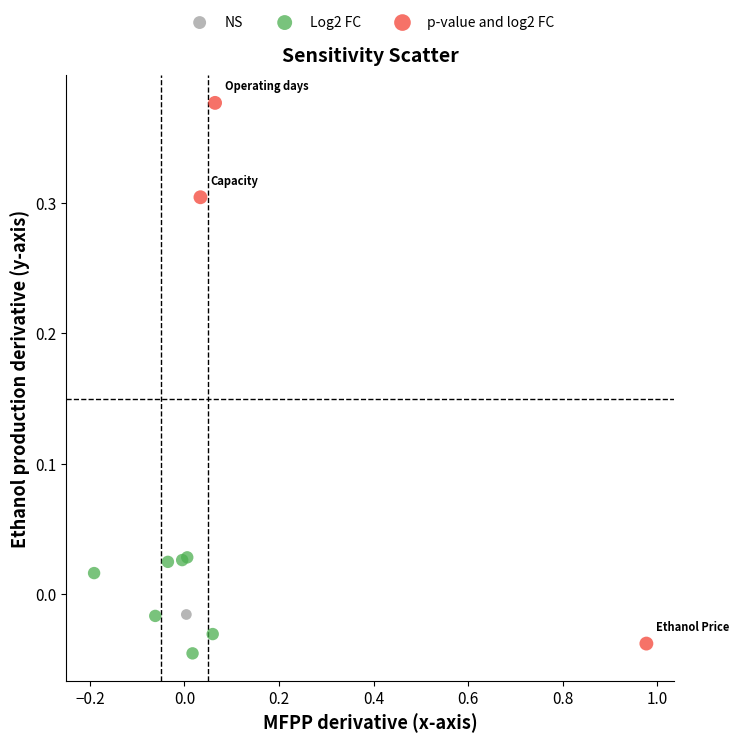

What are all the series names shown in the legend?

NS, Log2 FC, p-value and log2 FC